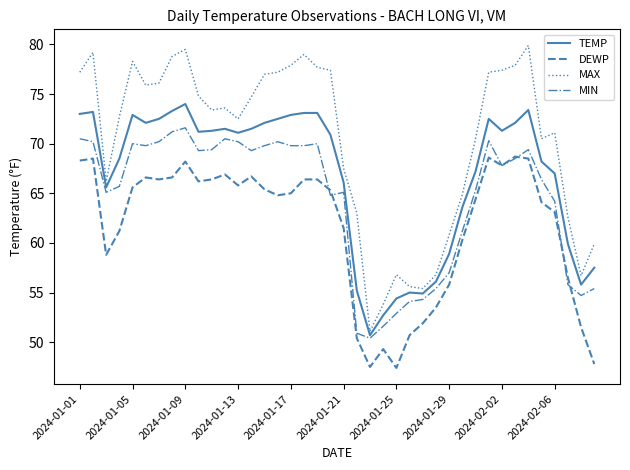

True or false: MAX and DEWP cross at least once.

False